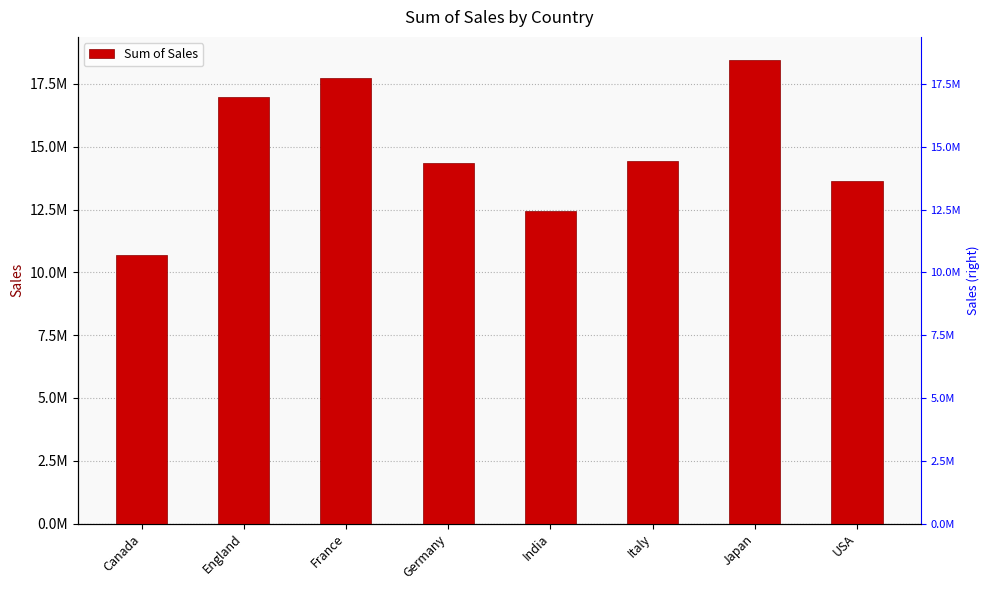

What is the approximate value at Japan?

18449987.6